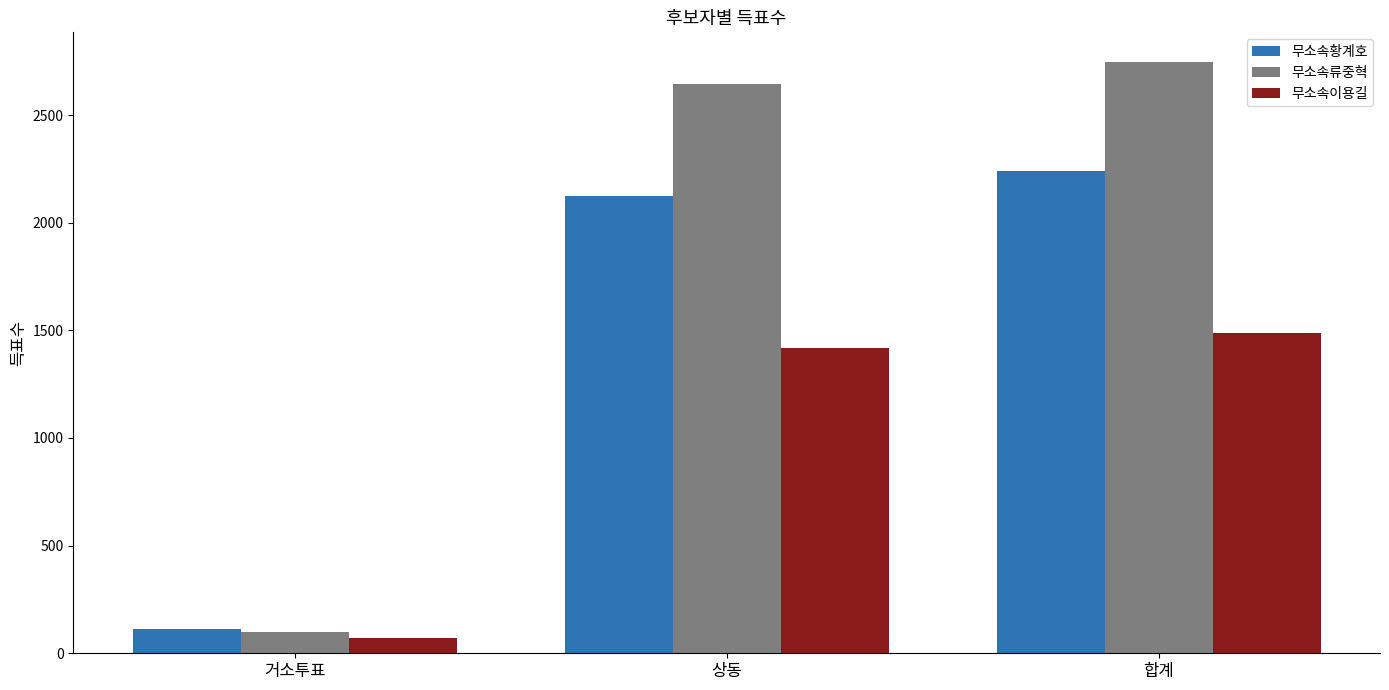

What is the approximate value of 무소속황계호 at 거소투표, to the nearest 50?

100